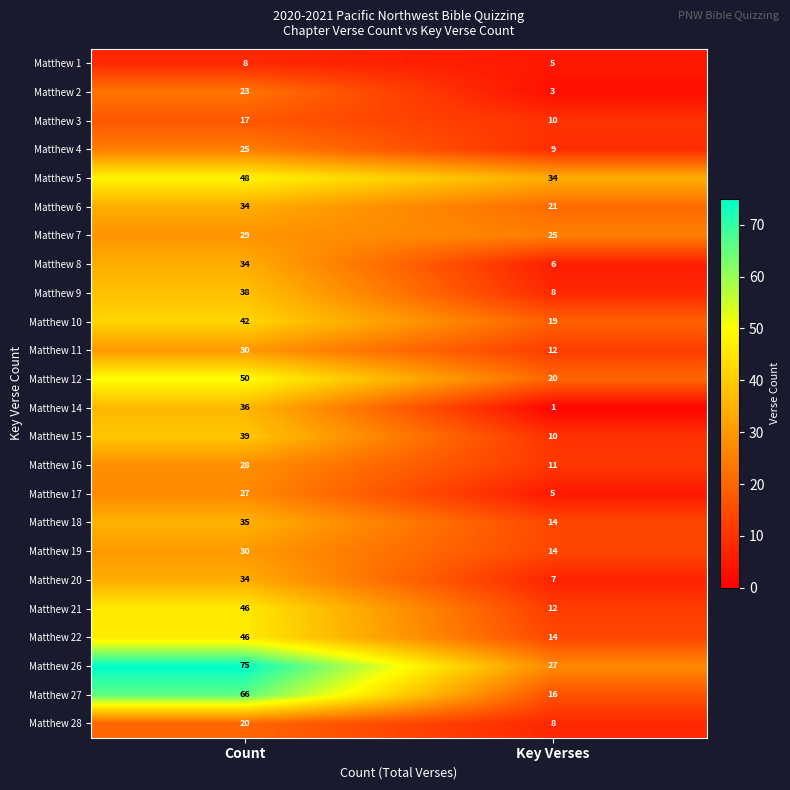

The value of Matthew 2 at Count is 6. True or false?

False